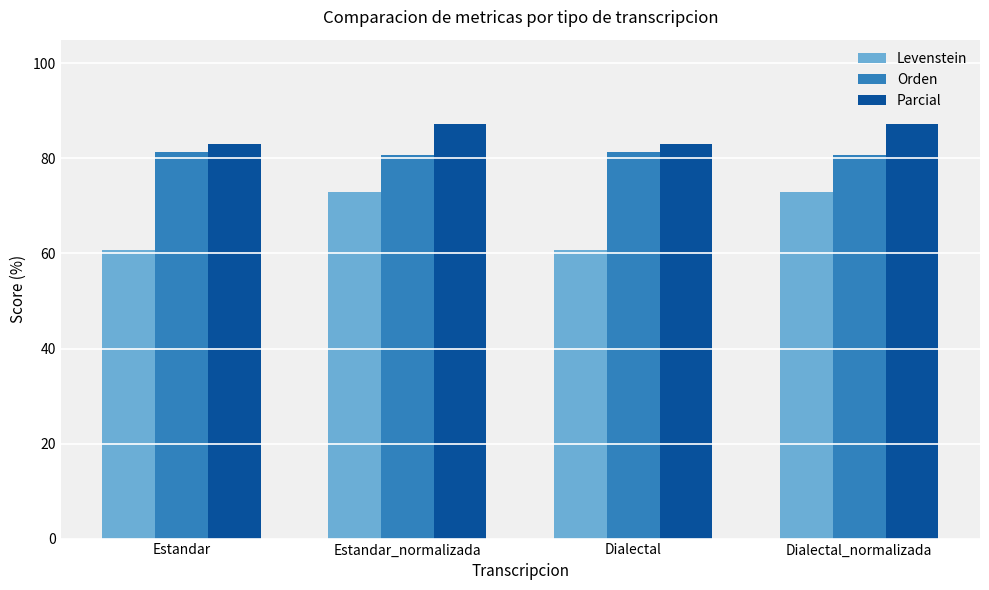

What is the difference between the maximum and minimum values in the Levenstein series?

12.1